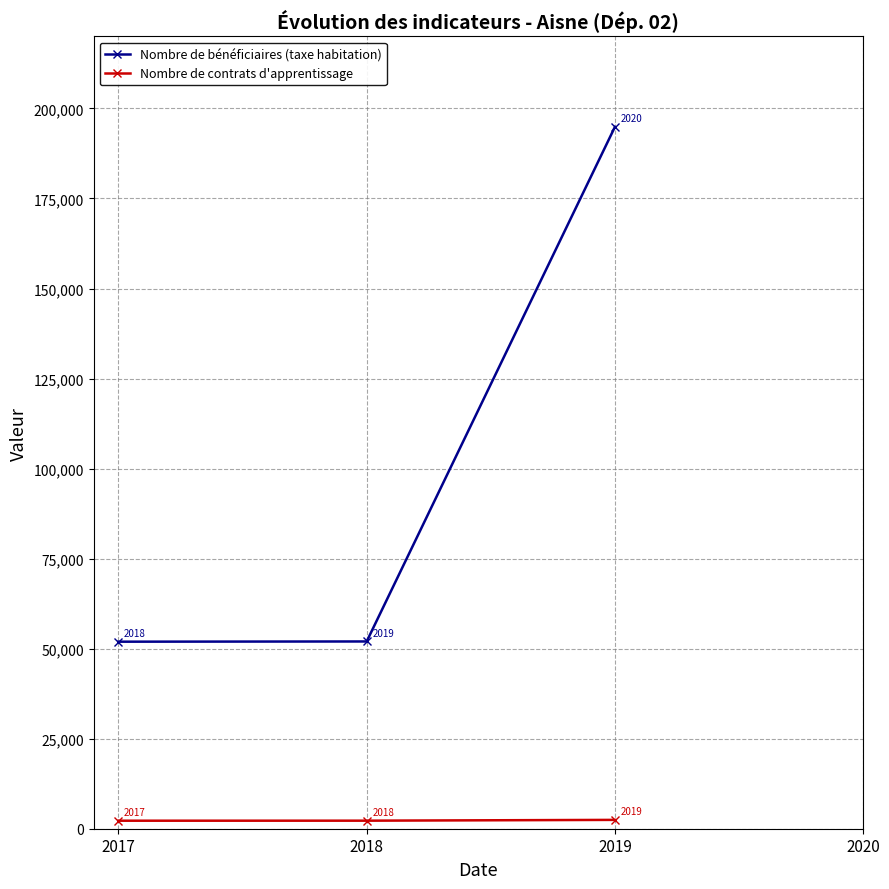

At how many categories does at least one series exceed 177246?

1